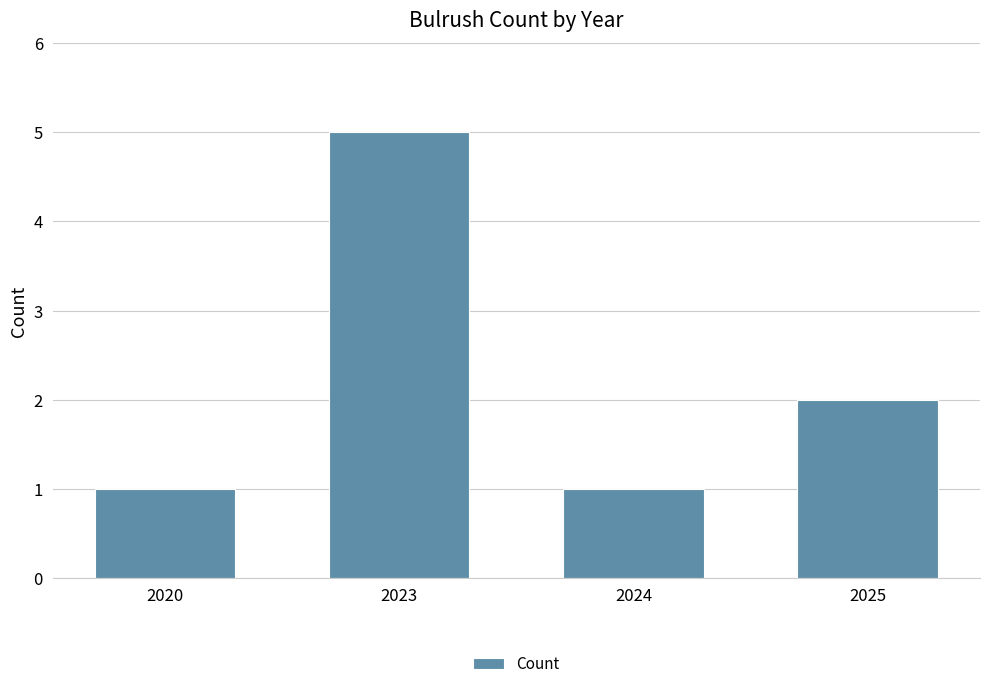

What is the sum of all values?

9